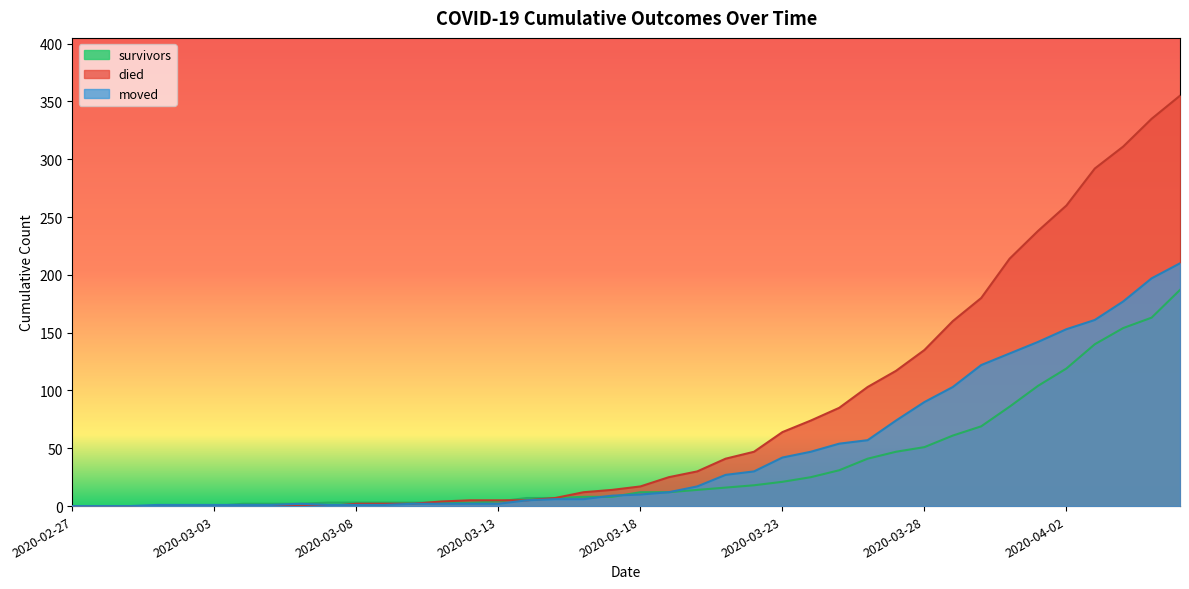

What is the difference between the highest and lowest values at 2020-03-12?

3